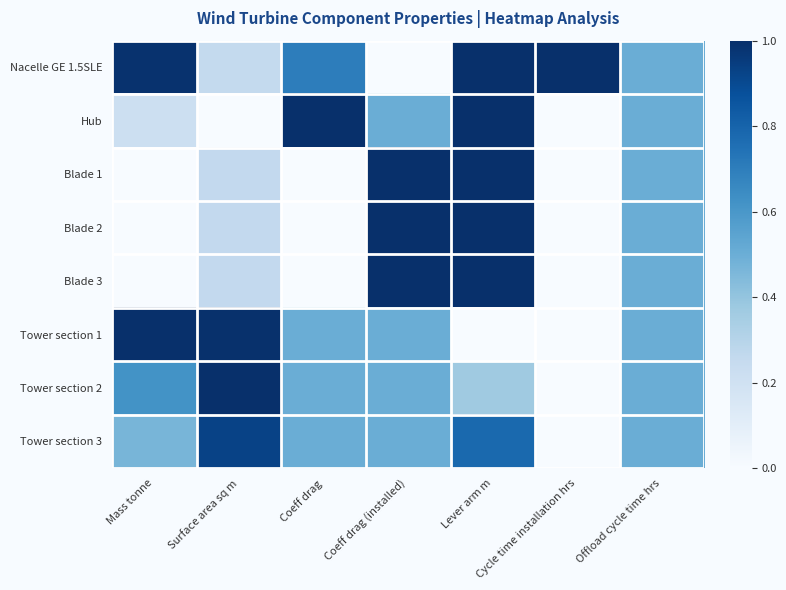

Reading left to right, list all the values displayed in this chart.

Nacelle GE 1.5SLE: Mass tonne=1.0	Surface area sq m=0.3	Coeff drag=0.7	Coeff drag (installed)=0.0	Lever arm m=1.0	Cycle time installation hrs=1.0	Offload cycle time hrs=0.5
Hub: Mass tonne=0.2	Surface area sq m=0.0	Coeff drag=1.0	Coeff drag (installed)=0.5	Lever arm m=1.0	Cycle time installation hrs=0.0	Offload cycle time hrs=0.5
Blade 1: Mass tonne=0.0	Surface area sq m=0.3	Coeff drag=0.0	Coeff drag (installed)=1.0	Lever arm m=1.0	Cycle time installation hrs=0.0	Offload cycle time hrs=0.5
Blade 2: Mass tonne=0.0	Surface area sq m=0.3	Coeff drag=0.0	Coeff drag (installed)=1.0	Lever arm m=1.0	Cycle time installation hrs=0.0	Offload cycle time hrs=0.5
Blade 3: Mass tonne=0.0	Surface area sq m=0.3	Coeff drag=0.0	Coeff drag (installed)=1.0	Lever arm m=1.0	Cycle time installation hrs=0.0	Offload cycle time hrs=0.5
Tower section 1: Mass tonne=1.0	Surface area sq m=1.0	Coeff drag=0.5	Coeff drag (installed)=0.5	Lever arm m=0.0	Cycle time installation hrs=0.0	Offload cycle time hrs=0.5
Tower section 2: Mass tonne=0.6	Surface area sq m=1.0	Coeff drag=0.5	Coeff drag (installed)=0.5	Lever arm m=0.4	Cycle time installation hrs=0.0	Offload cycle time hrs=0.5
Tower section 3: Mass tonne=0.5	Surface area sq m=0.9	Coeff drag=0.5	Coeff drag (installed)=0.5	Lever arm m=0.8	Cycle time installation hrs=0.0	Offload cycle time hrs=0.5